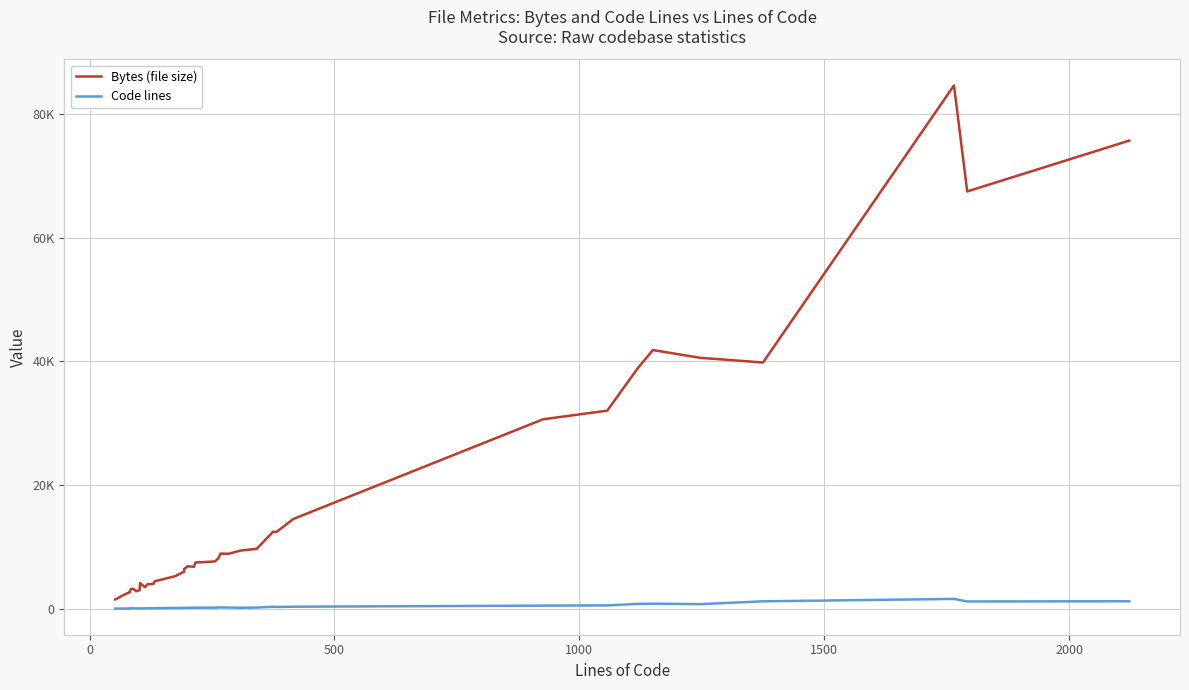

True or false: Code lines and Bytes (file size) intersect in this chart.

False